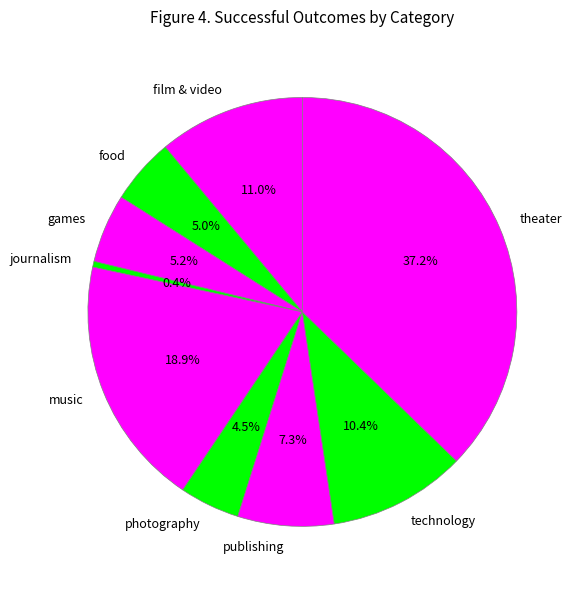

Is the sum of music and photography greater than half?

No